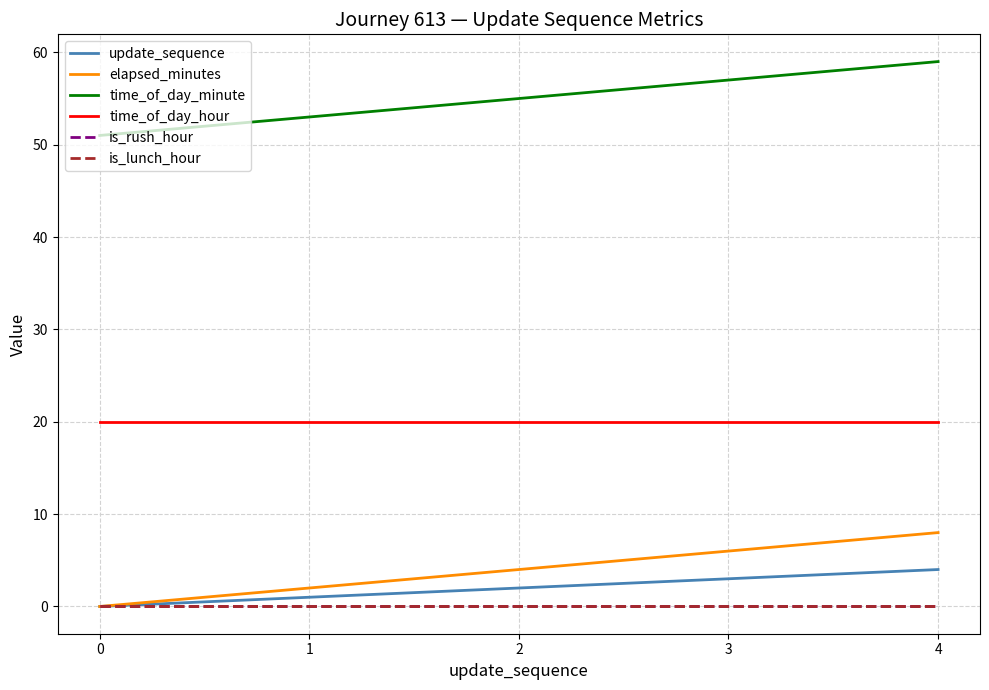

Which series changed the most between 2 and 3?

elapsed_minutes